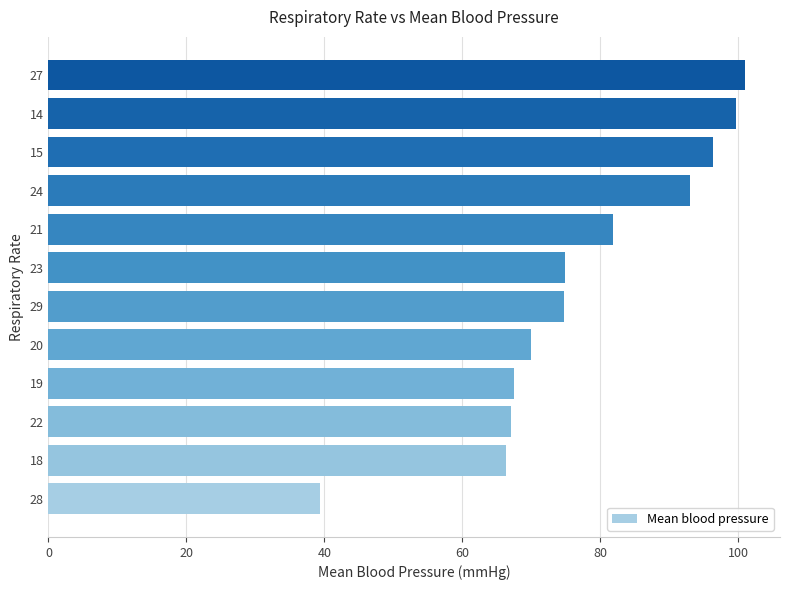

What is the ratio of the value at 20 to the value at 14?

0.7